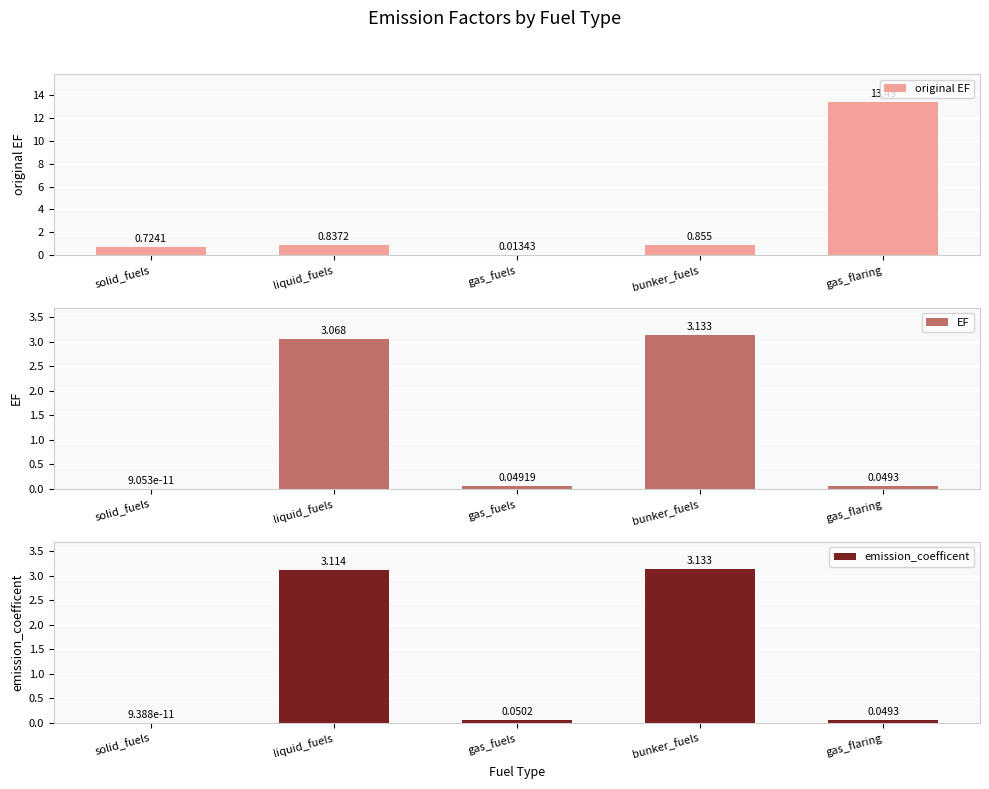

Which category has the lowest value in the EF series?

solid_fuels